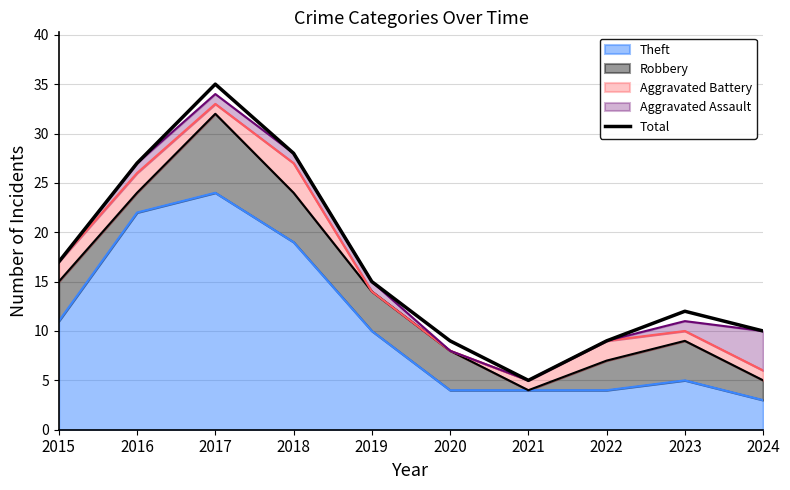

What is the sum of the values at 2020 and 2017?

44